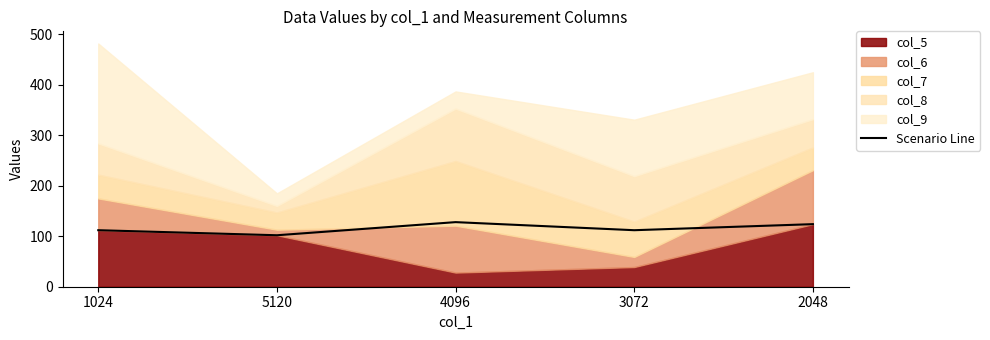

True or false: there are more than 1 points higher than both neighbors.

False